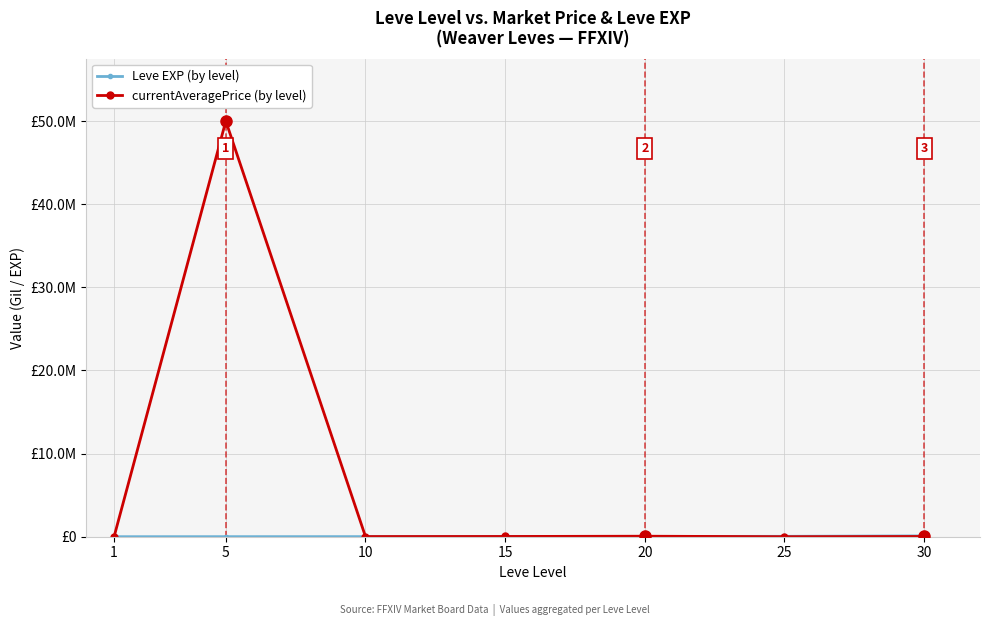

Reading left to right, what are all the values shown in this chart?

Leve EXP (by level): 1690	6030	9990	24790	28010	47200	99220
currentAveragePrice (by level): 3307	50000000	18503	30009	60299	2734	27000